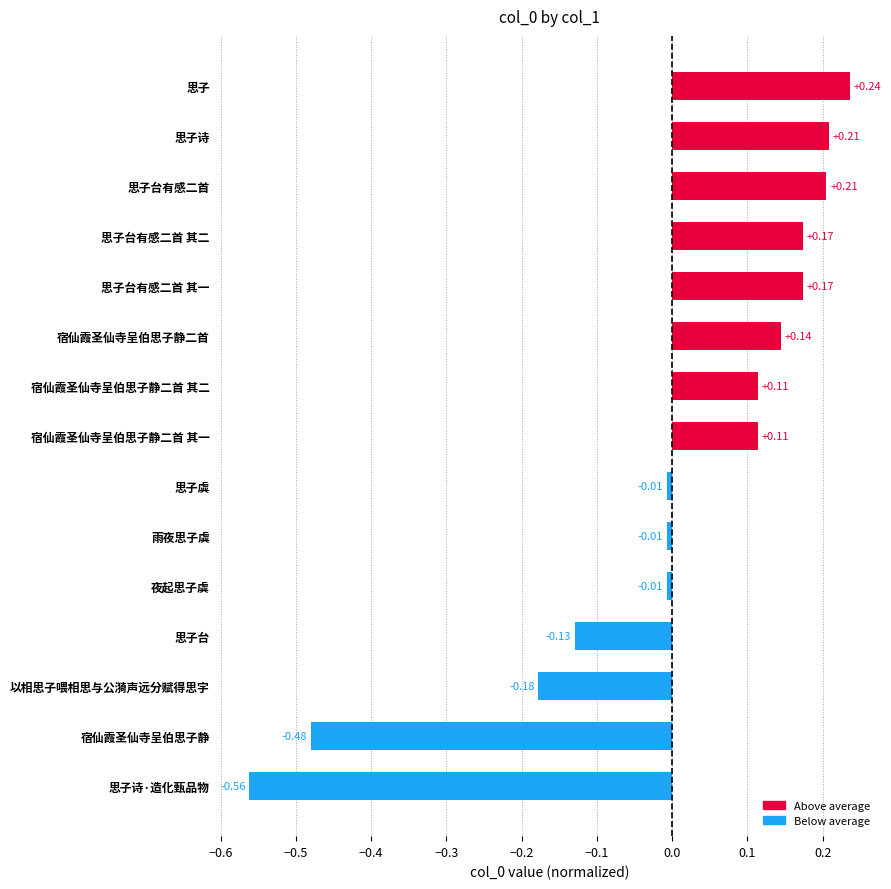

What is the difference between the second highest and minimum values?

0.8